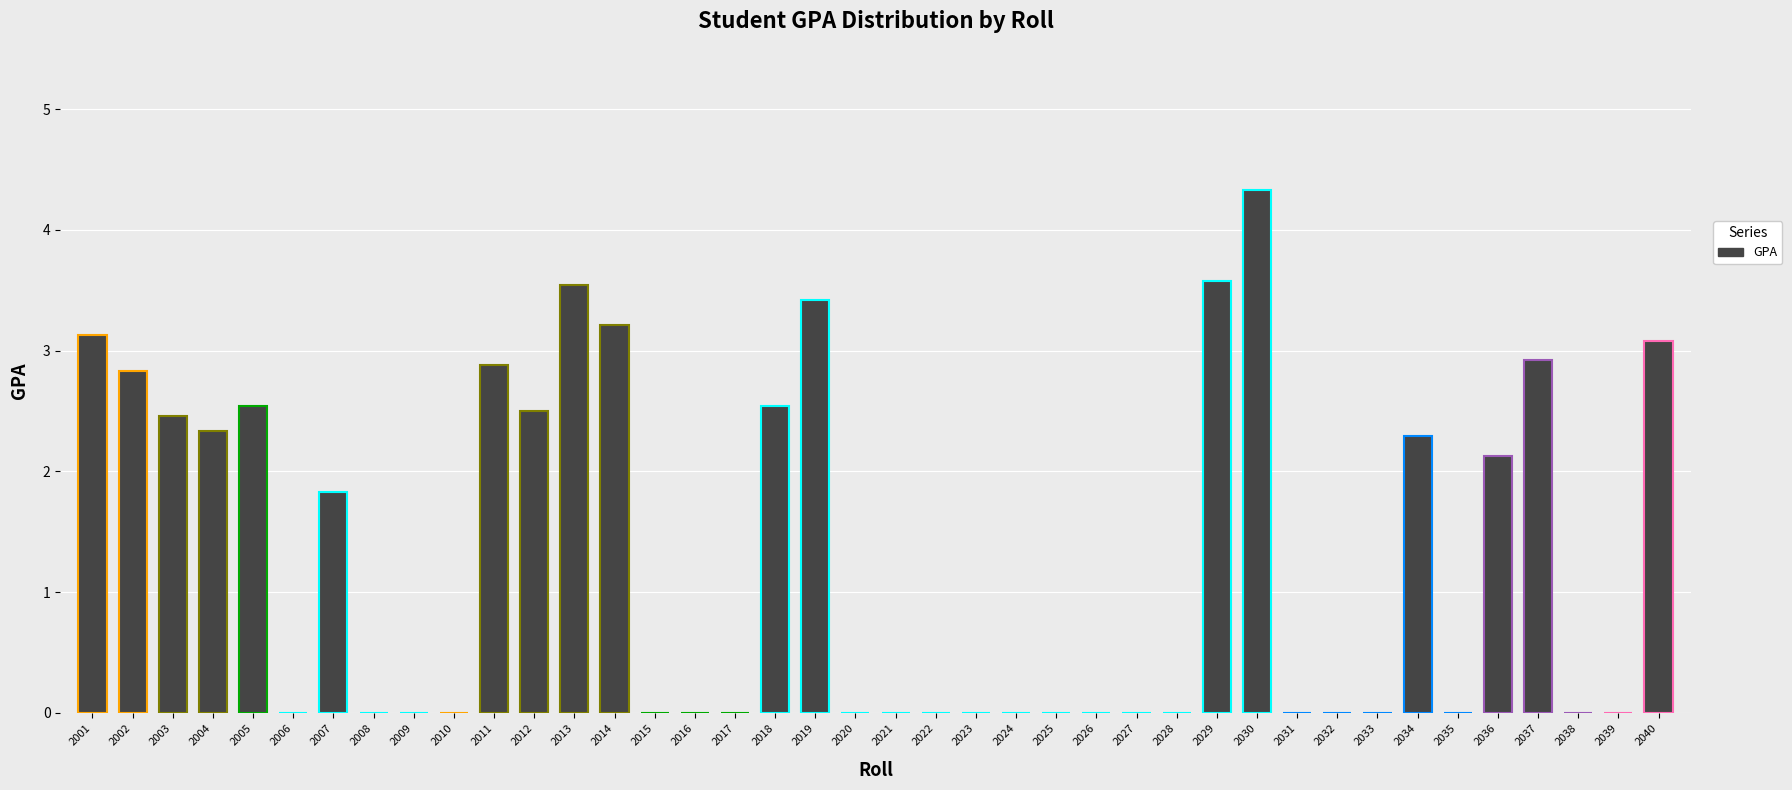

Reading left to right, extract all data points from this chart.

2001=3.1	2002=2.8	2003=2.5	2004=2.3	2005=2.5	2006=0.0	2007=1.8	2008=0.0	2009=0.0	2010=0.0	2011=2.9	2012=2.5	2013=3.5	2014=3.2	2015=0.0	2016=0.0	2017=0.0	2018=2.5	2019=3.4	2020=0.0	2021=0.0	2022=0.0	2023=0.0	2024=0.0	2025=0.0	2026=0.0	2027=0.0	2028=0.0	2029=3.6	2030=4.3	2031=0.0	2032=0.0	2033=0.0	2034=2.3	2035=0.0	2036=2.1	2037=2.9	2038=0.0	2039=0.0	2040=3.1